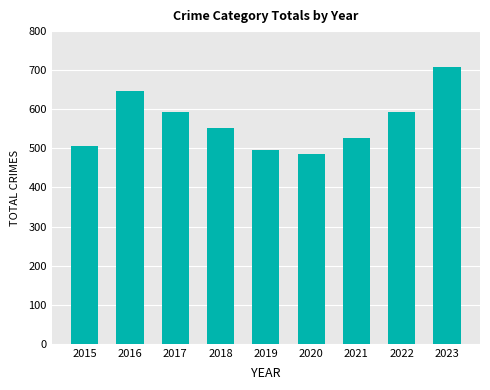

What is the sum of the values at 2023 and 2021?

1235